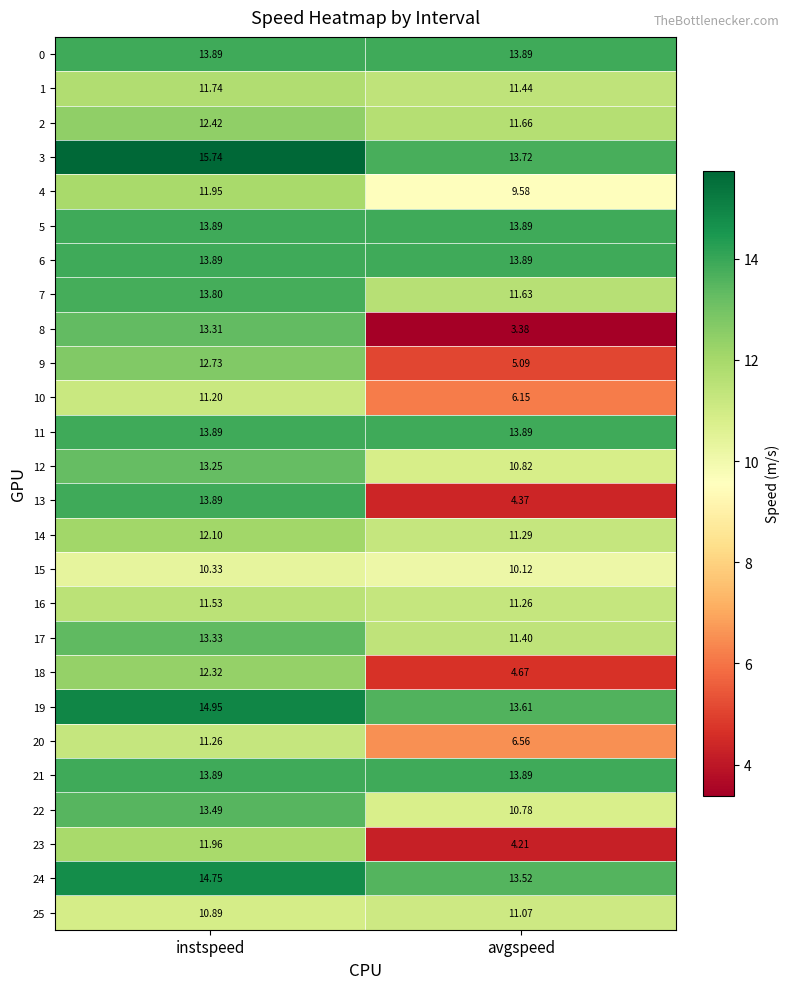

At which category does the chart reach its minimum across all series?

avgspeed